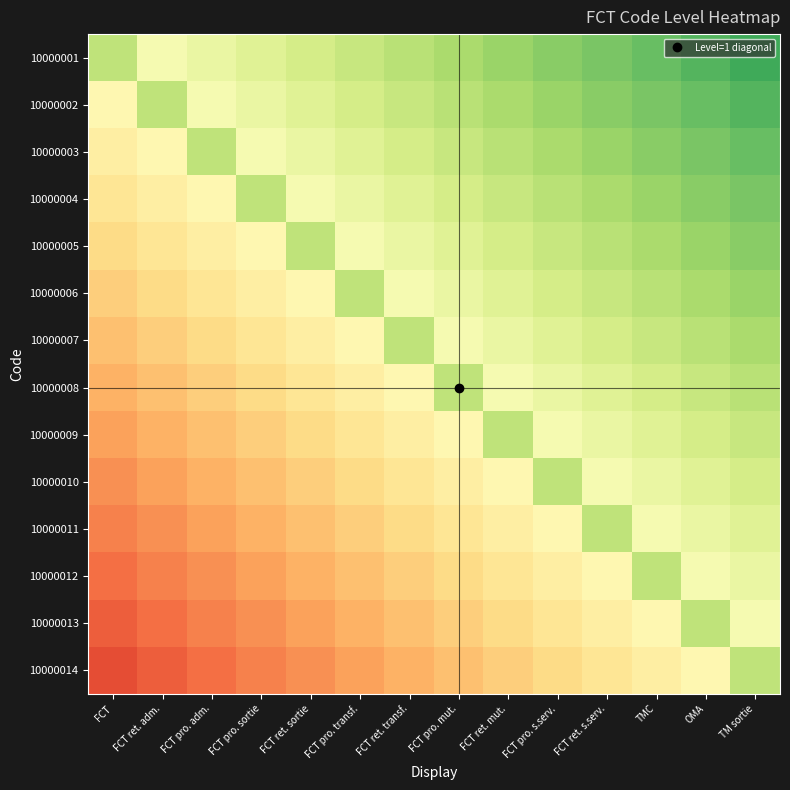

Reading left to right, transcribe all the data shown in this chart.

10000001: FCT=0.3	FCT ret. adm.=0.1	FCT pro. adm.=0.1	FCT pro. sortie=0.2	FCT ret. sortie=0.2	FCT pro. transf.=0.3	FCT ret. transf.=0.3	FCT pro. mut.=0.4	FCT ret. mut.=0.4	FCT pro. s.serv.=0.5	FCT ret. s.serv.=0.5	TMC=0.6	OMA=0.6	TM sortie=0.7
10000002: FCT=-0.1	FCT ret. adm.=0.3	FCT pro. adm.=0.1	FCT pro. sortie=0.1	FCT ret. sortie=0.2	FCT pro. transf.=0.2	FCT ret. transf.=0.3	FCT pro. mut.=0.3	FCT ret. mut.=0.4	FCT pro. s.serv.=0.4	FCT ret. s.serv.=0.5	TMC=0.5	OMA=0.6	TM sortie=0.6
10000003: FCT=-0.1	FCT ret. adm.=-0.1	FCT pro. adm.=0.3	FCT pro. sortie=0.1	FCT ret. sortie=0.1	FCT pro. transf.=0.2	FCT ret. transf.=0.2	FCT pro. mut.=0.3	FCT ret. mut.=0.3	FCT pro. s.serv.=0.4	FCT ret. s.serv.=0.4	TMC=0.5	OMA=0.5	TM sortie=0.6
10000004: FCT=-0.2	FCT ret. adm.=-0.1	FCT pro. adm.=-0.1	FCT pro. sortie=0.3	FCT ret. sortie=0.1	FCT pro. transf.=0.1	FCT ret. transf.=0.2	FCT pro. mut.=0.2	FCT ret. mut.=0.3	FCT pro. s.serv.=0.3	FCT ret. s.serv.=0.4	TMC=0.4	OMA=0.5	TM sortie=0.5
10000005: FCT=-0.2	FCT ret. adm.=-0.2	FCT pro. adm.=-0.1	FCT pro. sortie=-0.1	FCT ret. sortie=0.3	FCT pro. transf.=0.1	FCT ret. transf.=0.1	FCT pro. mut.=0.2	FCT ret. mut.=0.2	FCT pro. s.serv.=0.3	FCT ret. s.serv.=0.3	TMC=0.4	OMA=0.4	TM sortie=0.5
10000006: FCT=-0.3	FCT ret. adm.=-0.2	FCT pro. adm.=-0.2	FCT pro. sortie=-0.1	FCT ret. sortie=-0.1	FCT pro. transf.=0.3	FCT ret. transf.=0.1	FCT pro. mut.=0.1	FCT ret. mut.=0.2	FCT pro. s.serv.=0.2	FCT ret. s.serv.=0.3	TMC=0.3	OMA=0.4	TM sortie=0.4
10000007: FCT=-0.3	FCT ret. adm.=-0.3	FCT pro. adm.=-0.2	FCT pro. sortie=-0.2	FCT ret. sortie=-0.1	FCT pro. transf.=-0.1	FCT ret. transf.=0.3	FCT pro. mut.=0.1	FCT ret. mut.=0.1	FCT pro. s.serv.=0.2	FCT ret. s.serv.=0.2	TMC=0.3	OMA=0.3	TM sortie=0.4
10000008: FCT=-0.4	FCT ret. adm.=-0.3	FCT pro. adm.=-0.3	FCT pro. sortie=-0.2	FCT ret. sortie=-0.2	FCT pro. transf.=-0.1	FCT ret. transf.=-0.1	FCT pro. mut.=0.3	FCT ret. mut.=0.1	FCT pro. s.serv.=0.1	FCT ret. s.serv.=0.2	TMC=0.2	OMA=0.3	TM sortie=0.3
10000009: FCT=-0.4	FCT ret. adm.=-0.4	FCT pro. adm.=-0.3	FCT pro. sortie=-0.3	FCT ret. sortie=-0.2	FCT pro. transf.=-0.2	FCT ret. transf.=-0.1	FCT pro. mut.=-0.1	FCT ret. mut.=0.3	FCT pro. s.serv.=0.1	FCT ret. s.serv.=0.1	TMC=0.2	OMA=0.2	TM sortie=0.3
10000010: FCT=-0.5	FCT ret. adm.=-0.4	FCT pro. adm.=-0.4	FCT pro. sortie=-0.3	FCT ret. sortie=-0.3	FCT pro. transf.=-0.2	FCT ret. transf.=-0.2	FCT pro. mut.=-0.1	FCT ret. mut.=-0.1	FCT pro. s.serv.=0.3	FCT ret. s.serv.=0.1	TMC=0.1	OMA=0.2	TM sortie=0.2
10000011: FCT=-0.5	FCT ret. adm.=-0.5	FCT pro. adm.=-0.4	FCT pro. sortie=-0.4	FCT ret. sortie=-0.3	FCT pro. transf.=-0.3	FCT ret. transf.=-0.2	FCT pro. mut.=-0.2	FCT ret. mut.=-0.1	FCT pro. s.serv.=-0.1	FCT ret. s.serv.=0.3	TMC=0.1	OMA=0.1	TM sortie=0.2
10000012: FCT=-0.6	FCT ret. adm.=-0.5	FCT pro. adm.=-0.5	FCT pro. sortie=-0.4	FCT ret. sortie=-0.4	FCT pro. transf.=-0.3	FCT ret. transf.=-0.3	FCT pro. mut.=-0.2	FCT ret. mut.=-0.2	FCT pro. s.serv.=-0.1	FCT ret. s.serv.=-0.1	TMC=0.3	OMA=0.1	TM sortie=0.1
10000013: FCT=-0.6	FCT ret. adm.=-0.6	FCT pro. adm.=-0.5	FCT pro. sortie=-0.5	FCT ret. sortie=-0.4	FCT pro. transf.=-0.4	FCT ret. transf.=-0.3	FCT pro. mut.=-0.3	FCT ret. mut.=-0.2	FCT pro. s.serv.=-0.2	FCT ret. s.serv.=-0.1	TMC=-0.1	OMA=0.3	TM sortie=0.1
10000014: FCT=-0.7	FCT ret. adm.=-0.6	FCT pro. adm.=-0.6	FCT pro. sortie=-0.5	FCT ret. sortie=-0.5	FCT pro. transf.=-0.4	FCT ret. transf.=-0.4	FCT pro. mut.=-0.3	FCT ret. mut.=-0.3	FCT pro. s.serv.=-0.2	FCT ret. s.serv.=-0.2	TMC=-0.1	OMA=-0.1	TM sortie=0.3